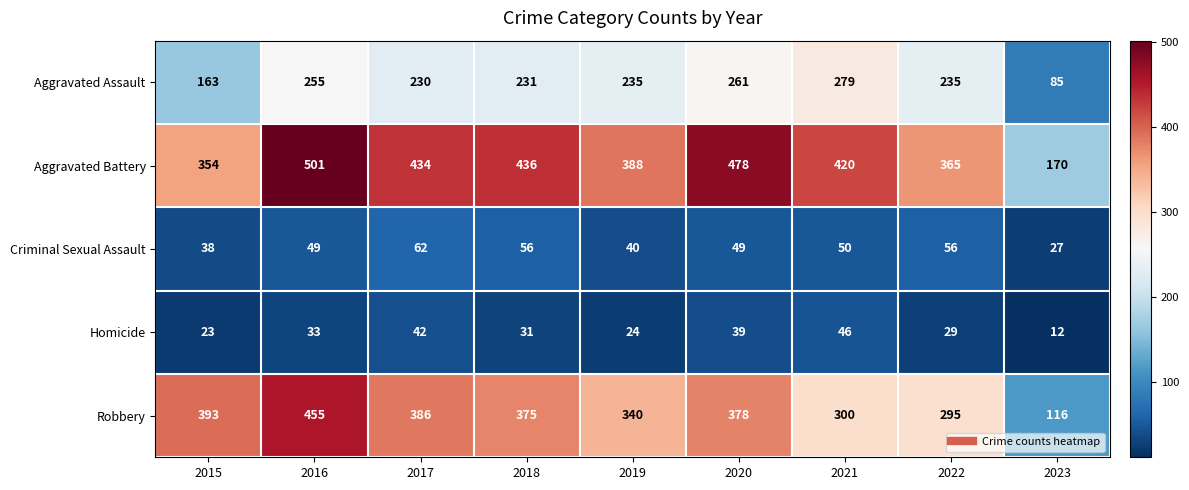

The value of Aggravated Assault at 2016 is 333. True or false?

False